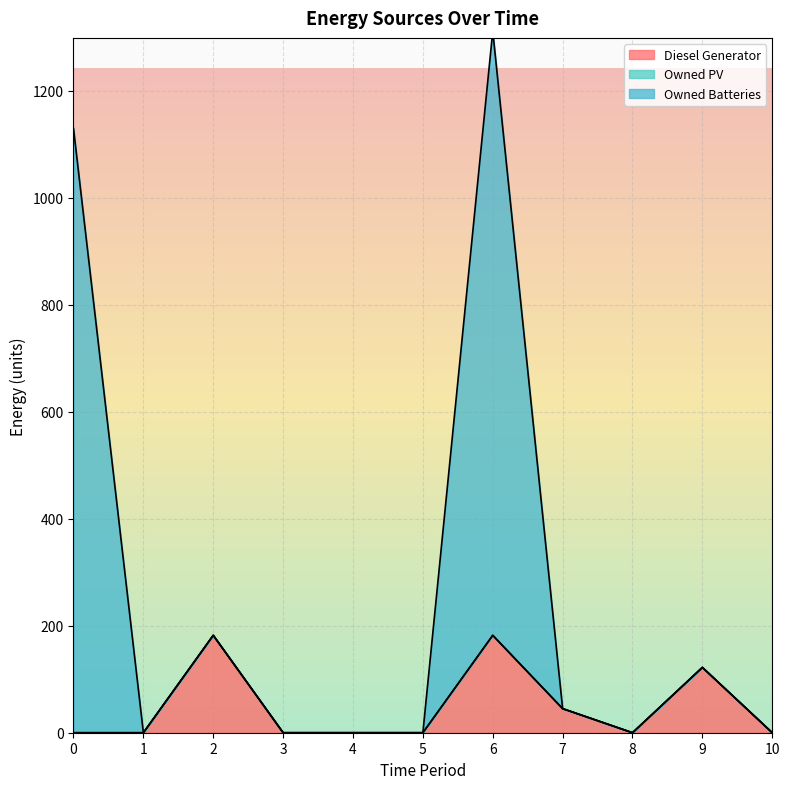

What is the average value of the Diesel Generator series?

48